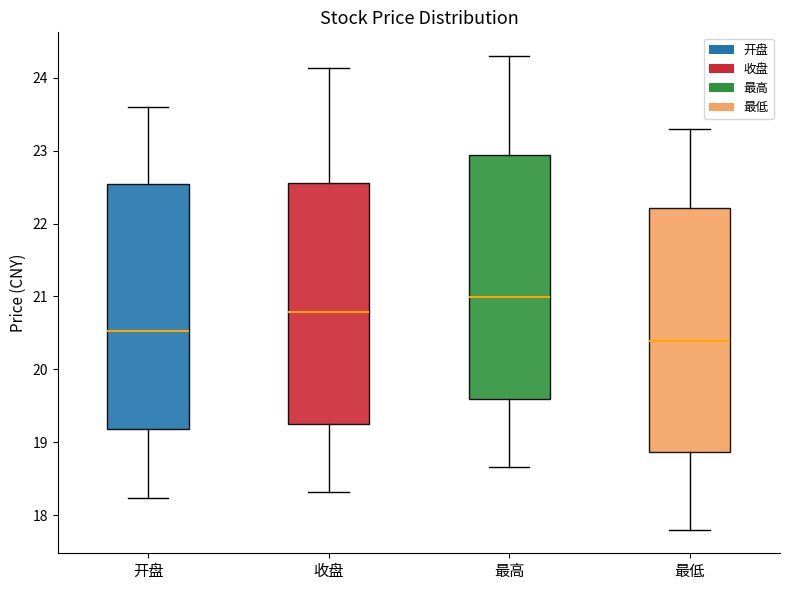

Which box has the lowest median line?

最低